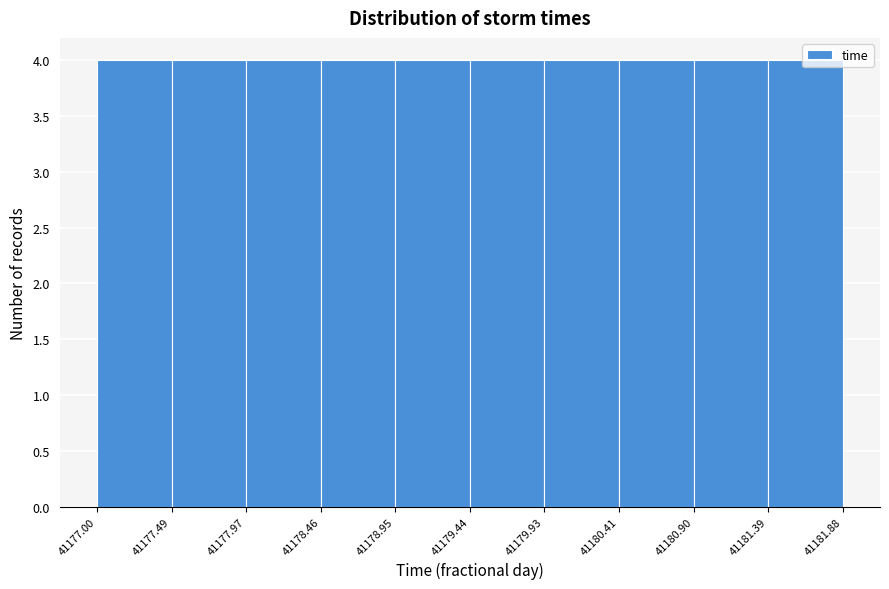

How tall is the bar that spans 41178.46 to 41178.95 on the x-axis? The values are not printed on the chart, so give them approximately, as read against the axis.

4